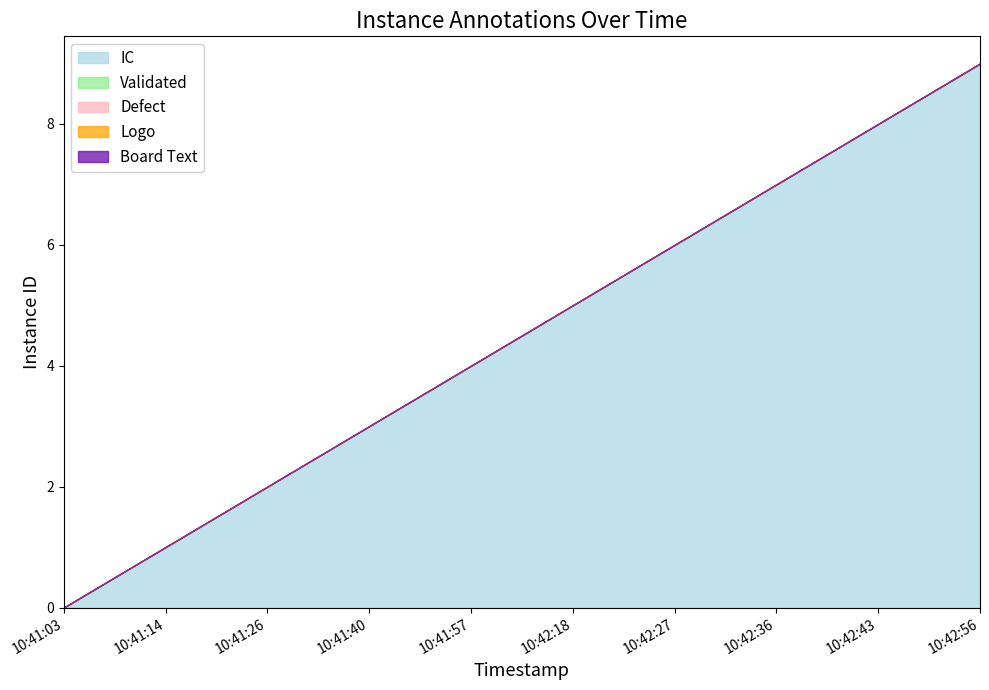

True or false: Defect has more than 0 interior local peaks.

False